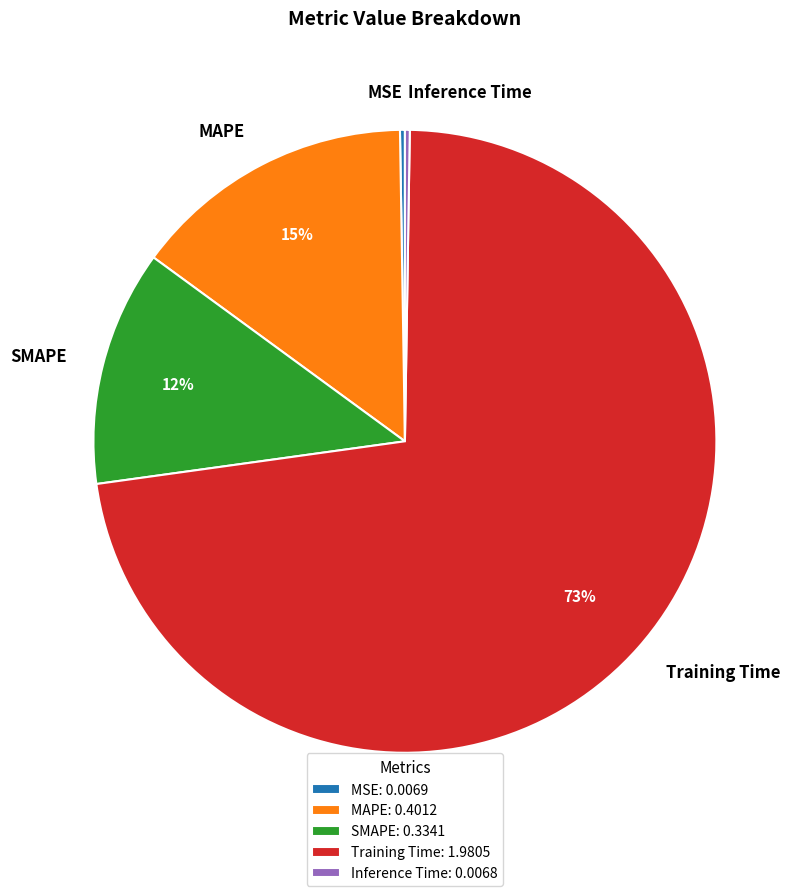

Which category has the biggest portion of the pie?

Training Time